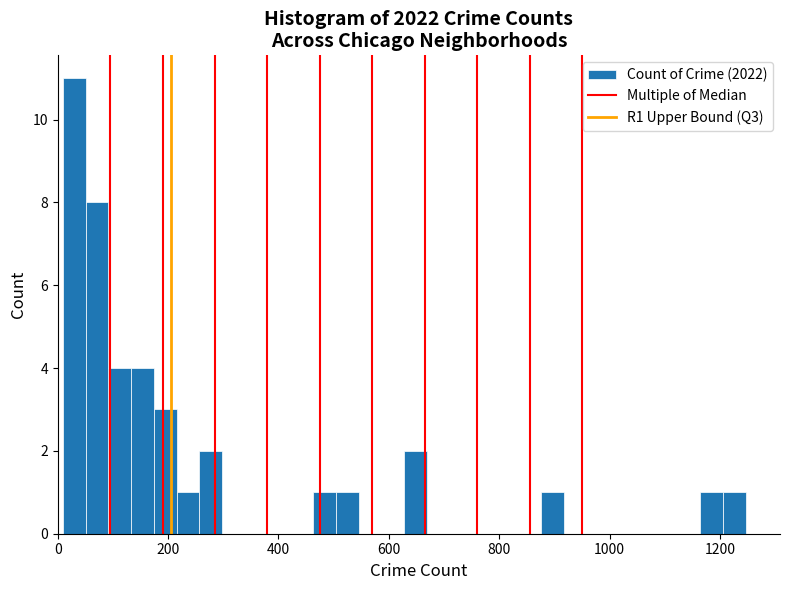

Around what value on the x-axis is the tallest bar? Give the approximate position of its centre, as read against the axis.

20